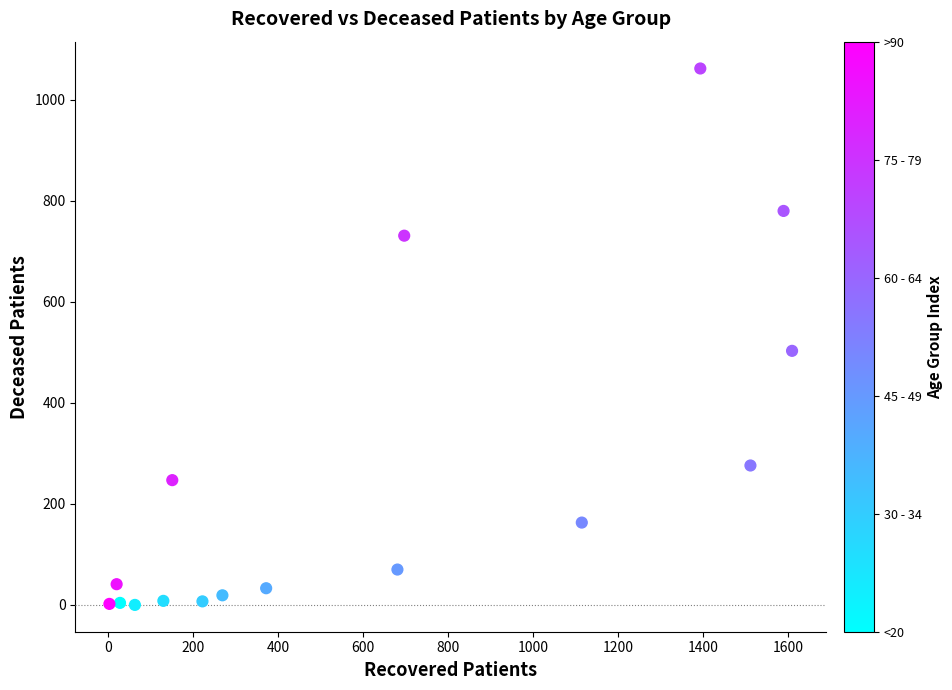

What Y value in the scatter plot is closest to 531?

503